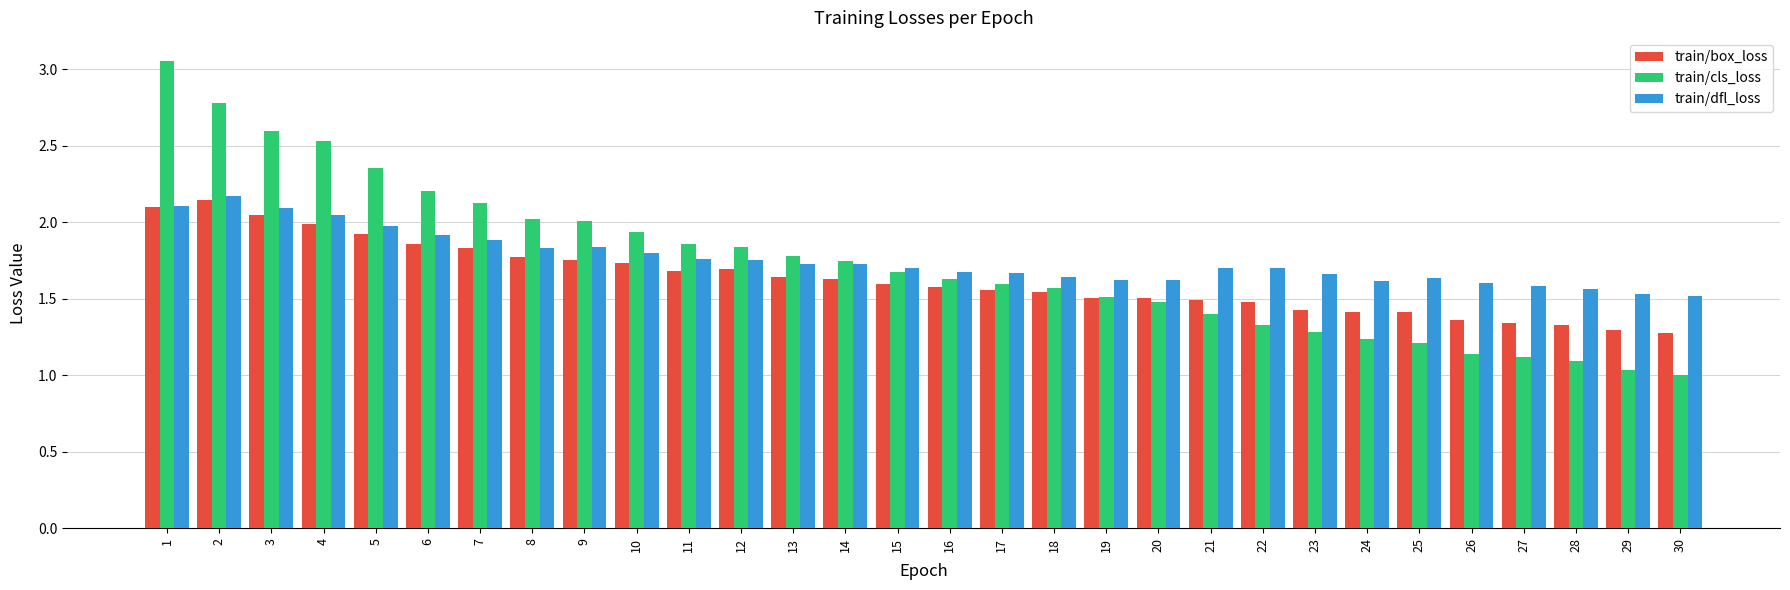

What is the difference between the train/box_loss values at 20 and 8?

0.3